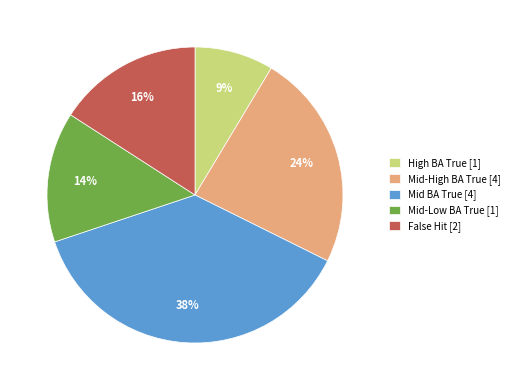

Count the number of slices in the pie.

5